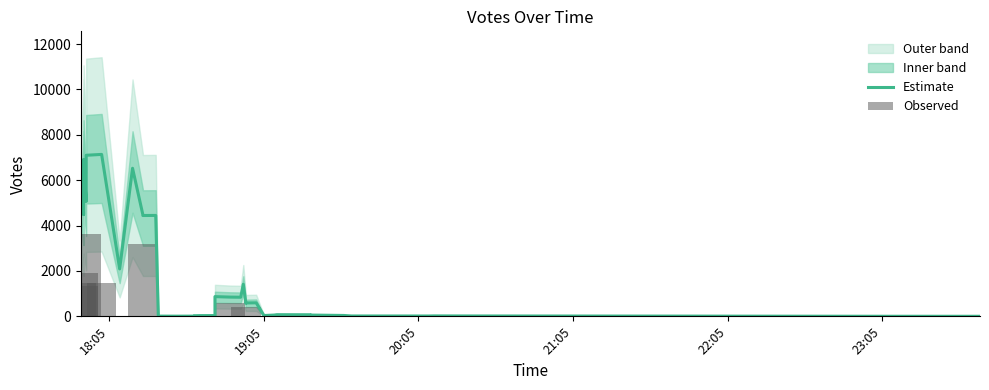

What is the sum of all Estimate values?

76655.2